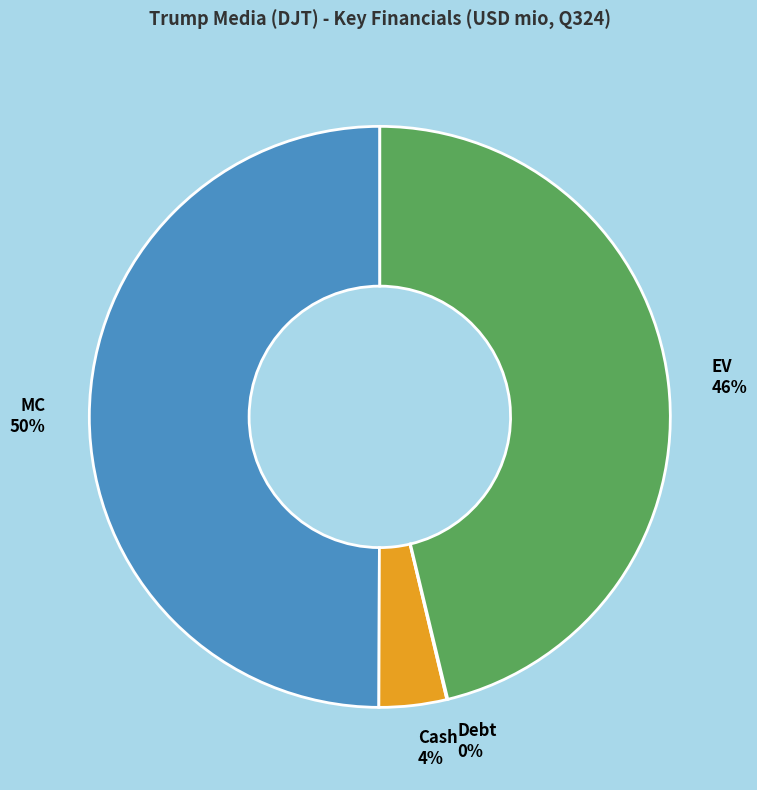

Is Cash the majority of the pie?

No